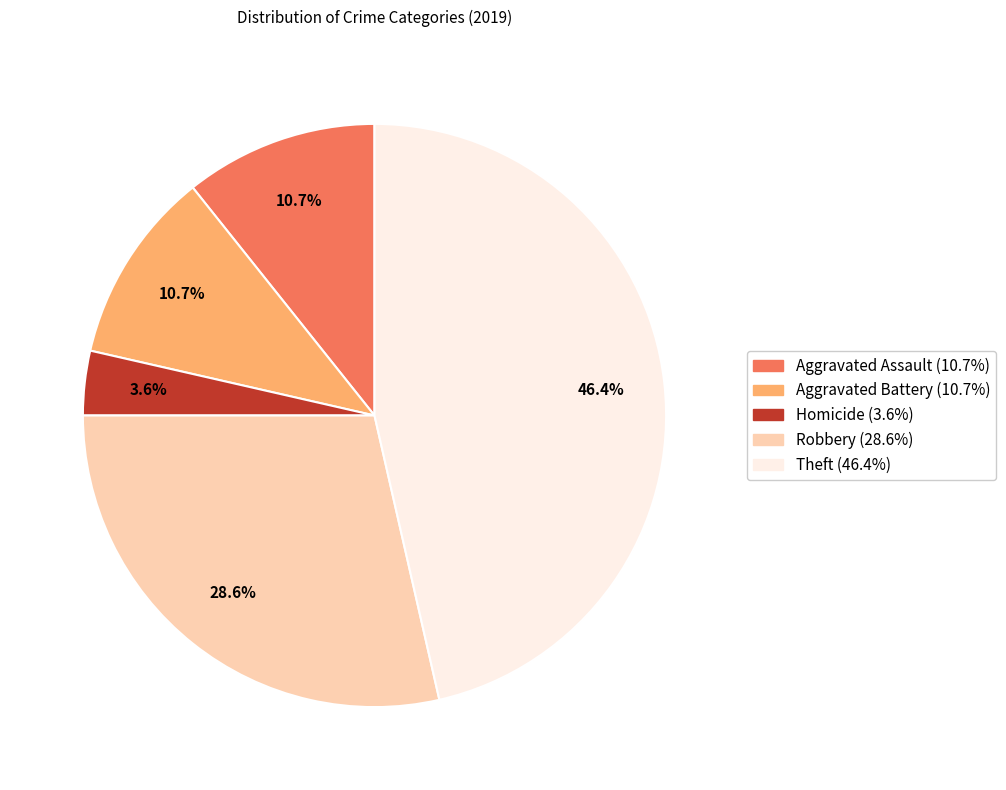

Does any single category account for the majority?

No